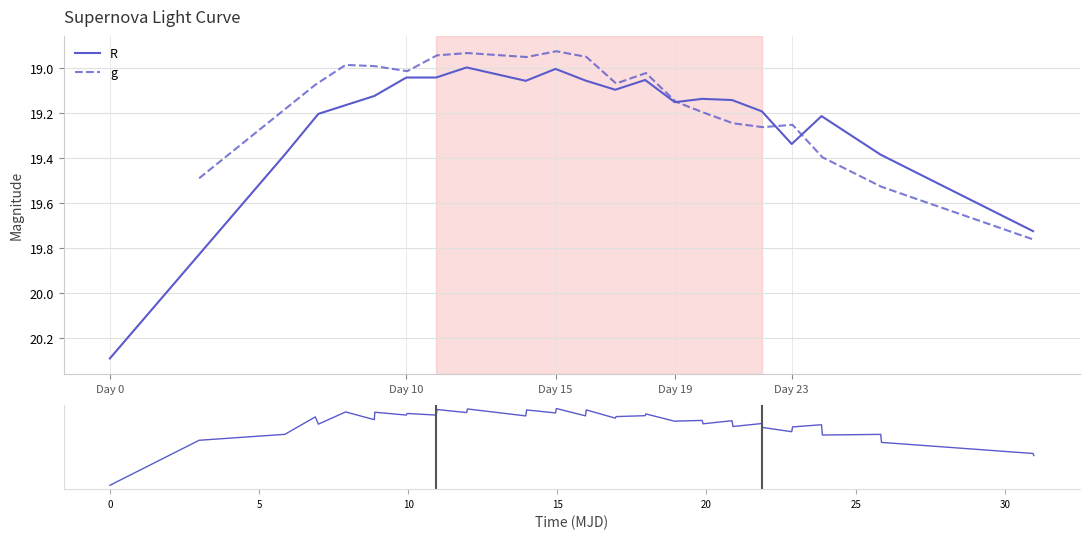

Rank the series by their maximum value, from lowest to highest.

g, R